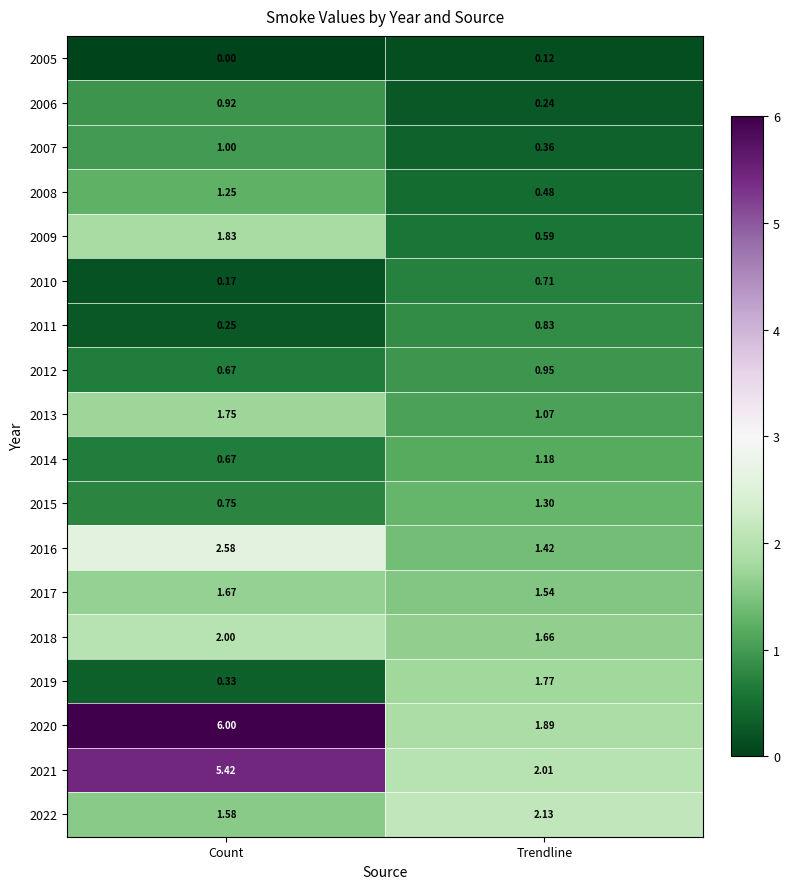

List the series in order of their peak value, highest first.

2020, 2021, 2016, 2022, 2018, 2009, 2019, 2013, 2017, 2015, 2008, 2014, 2007, 2012, 2006, 2011, 2010, 2005